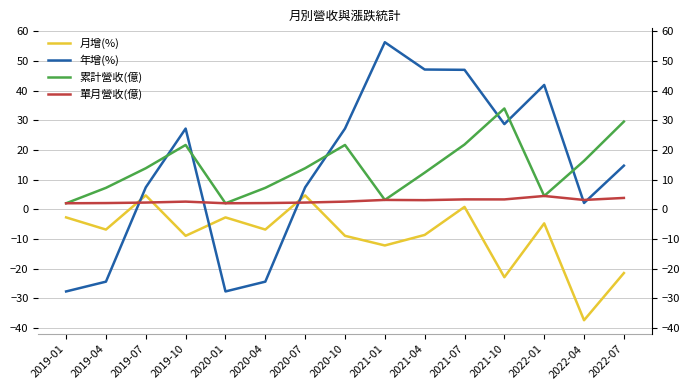

What is the sum of the 累計營收(億) values at 2019-01 and 2022-01?

6.5